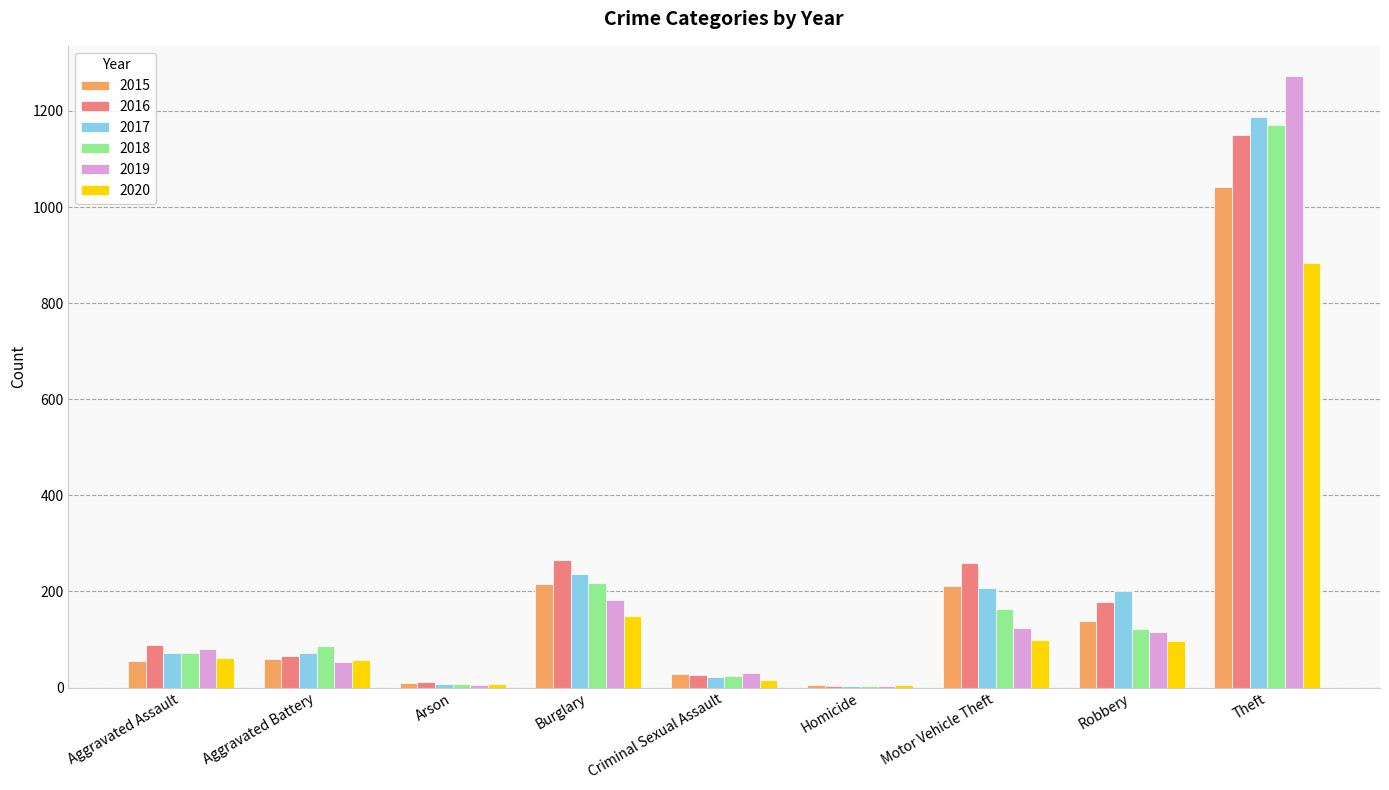

At which category does the chart reach its peak across all series?

Theft